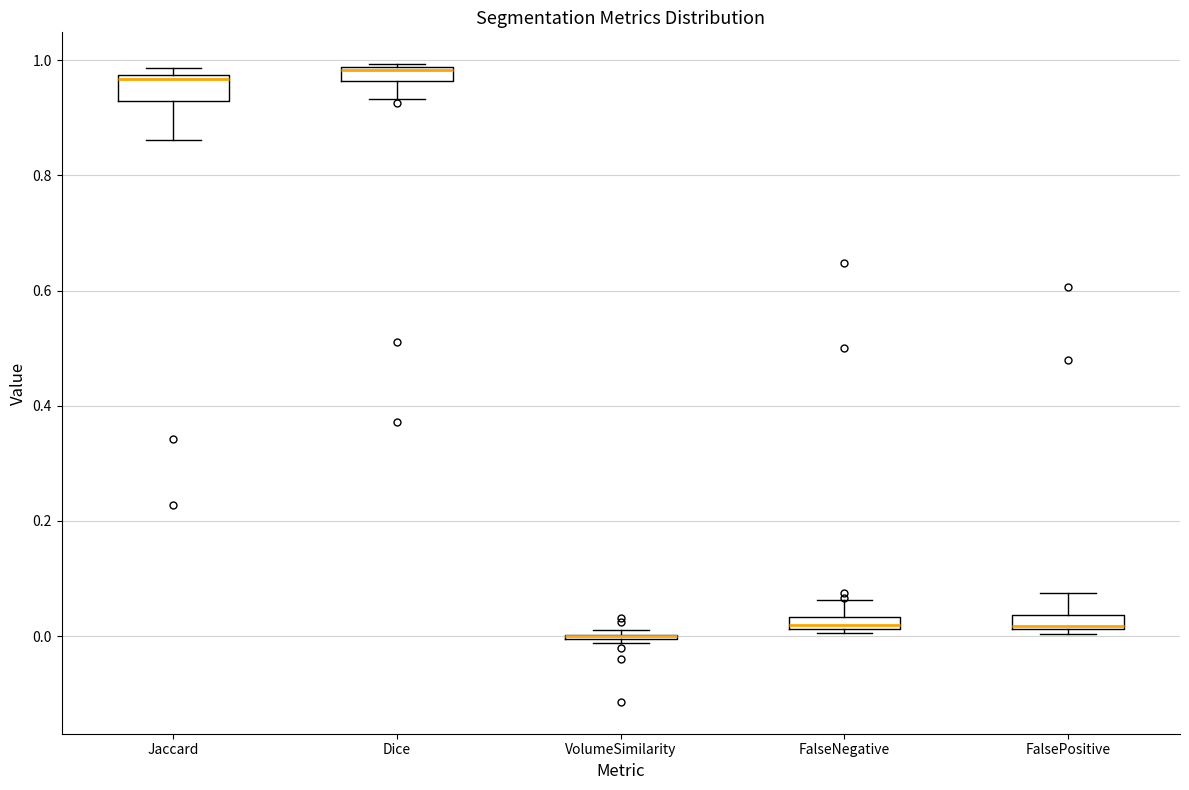

Which box is the tallest, from its lower edge to its upper edge?

Jaccard